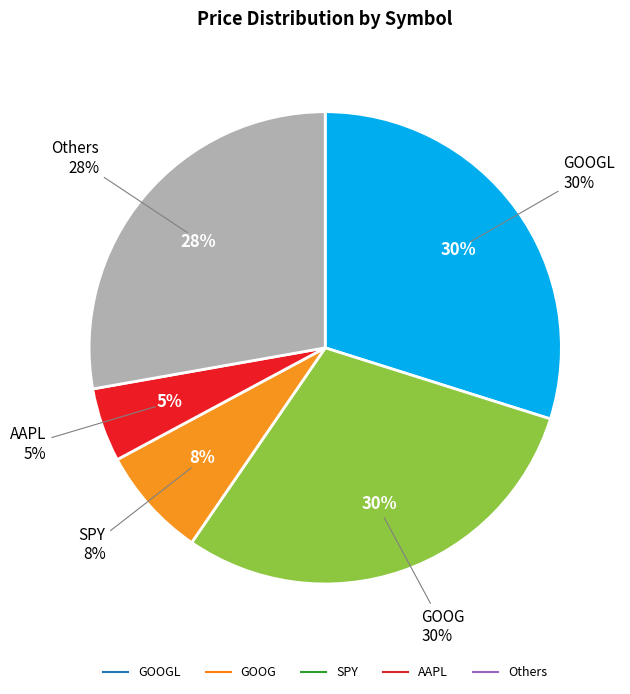

Is IWM the majority of the pie?

No